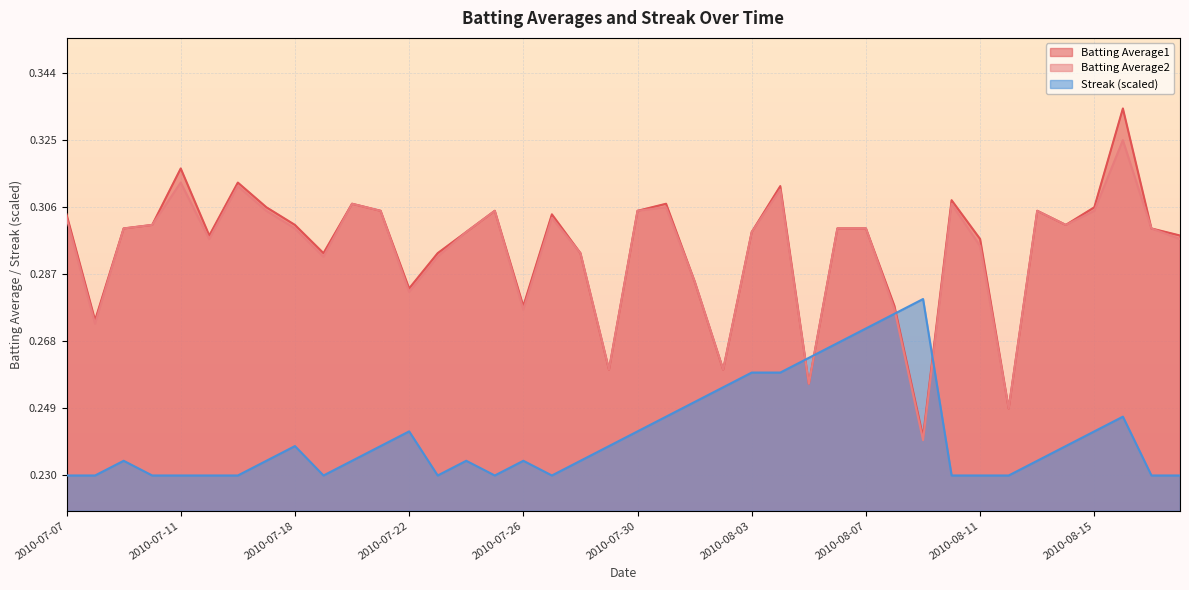

What is the label of the 11th point from the right?

2010-08-08